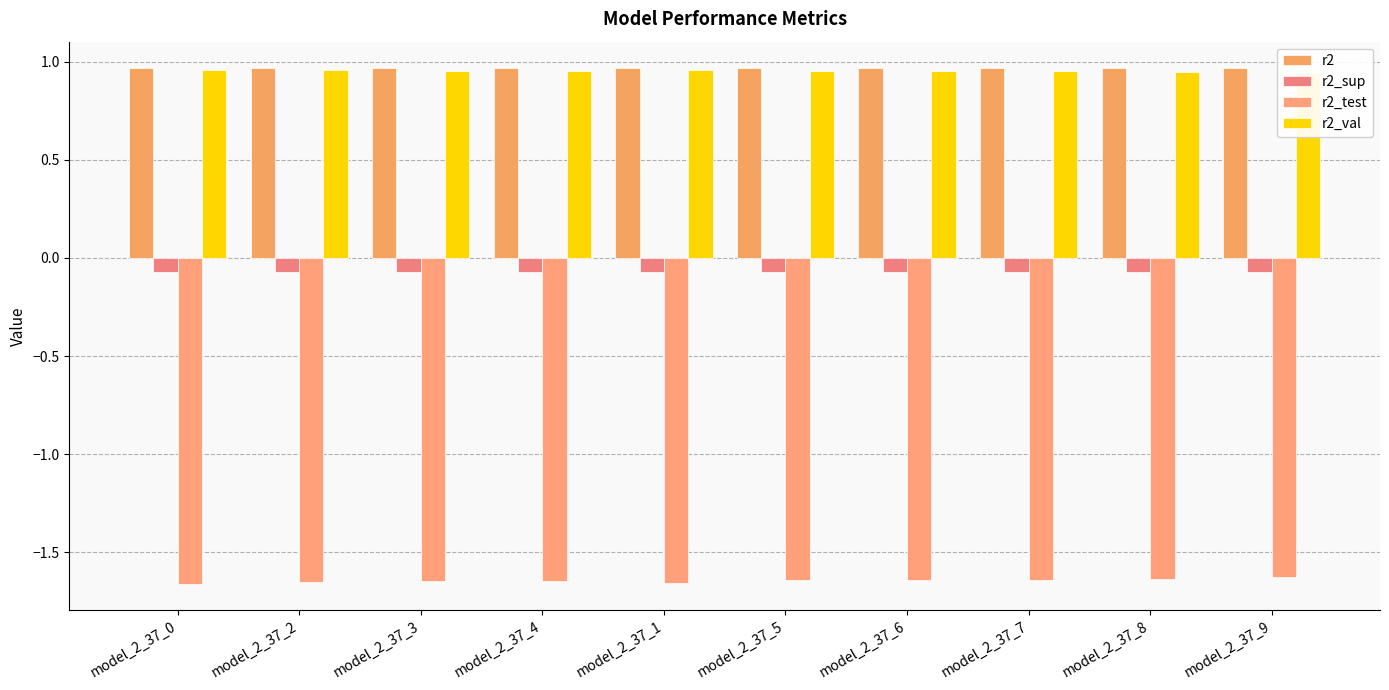

Which category has the lowest value in the r2_test series?

model_2_37_0